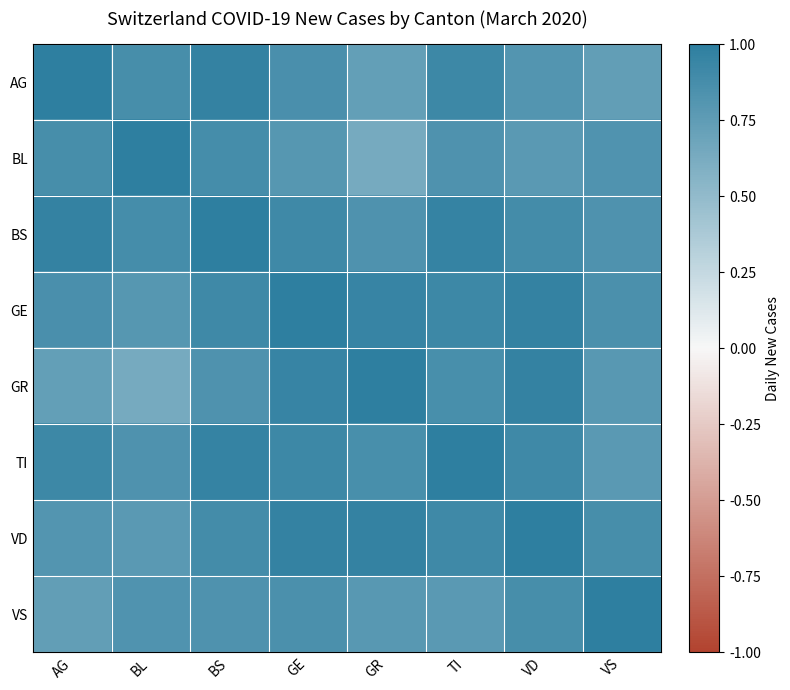

Which series has the largest range (max minus min)?

BL